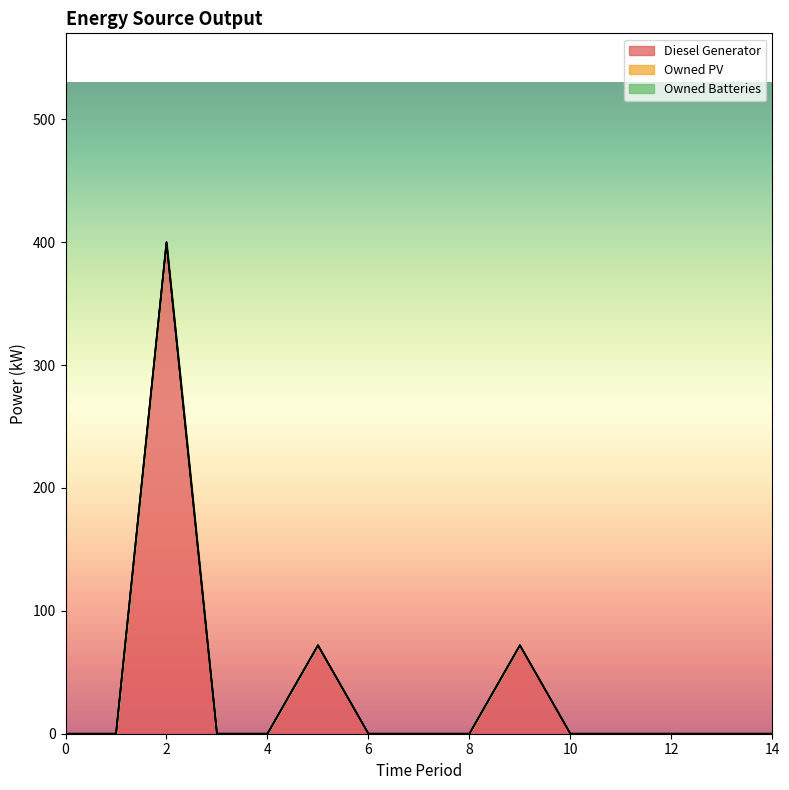

Rank the series by their maximum value, from highest to lowest.

Diesel Generator, Owned PV, Owned Batteries